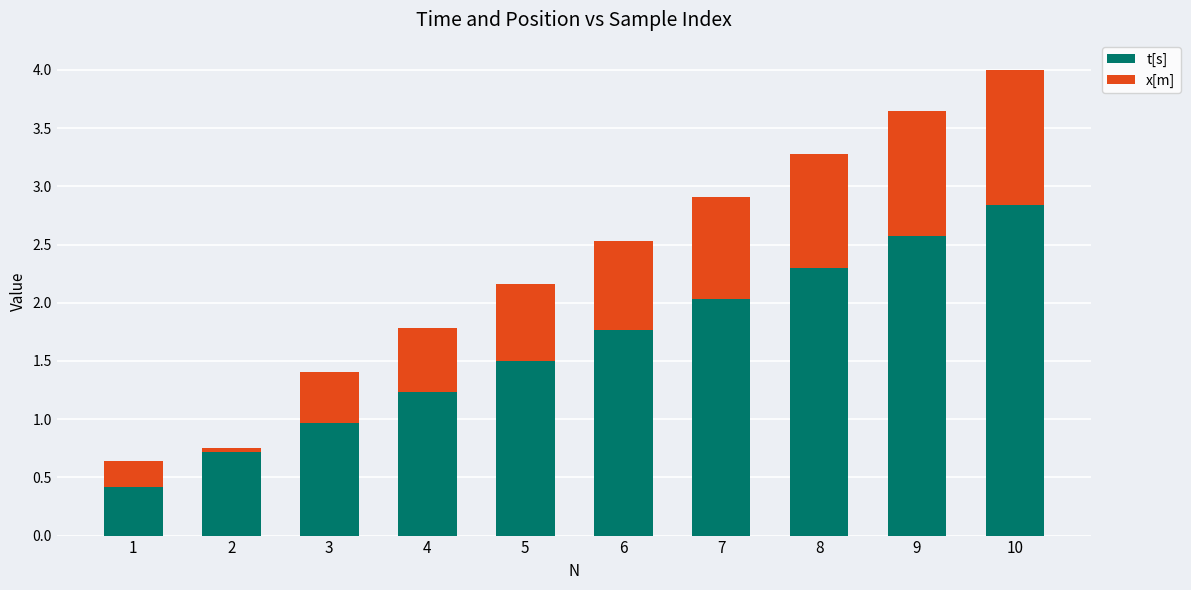

What value does the t[s] series have at 5?

1.5